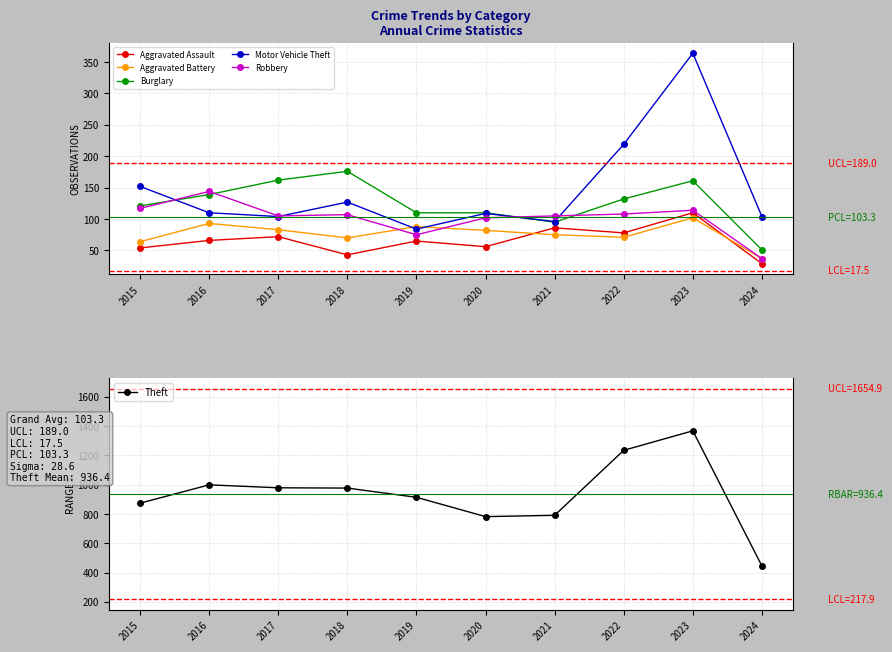

At which category does the chart reach its peak across all series?

2023